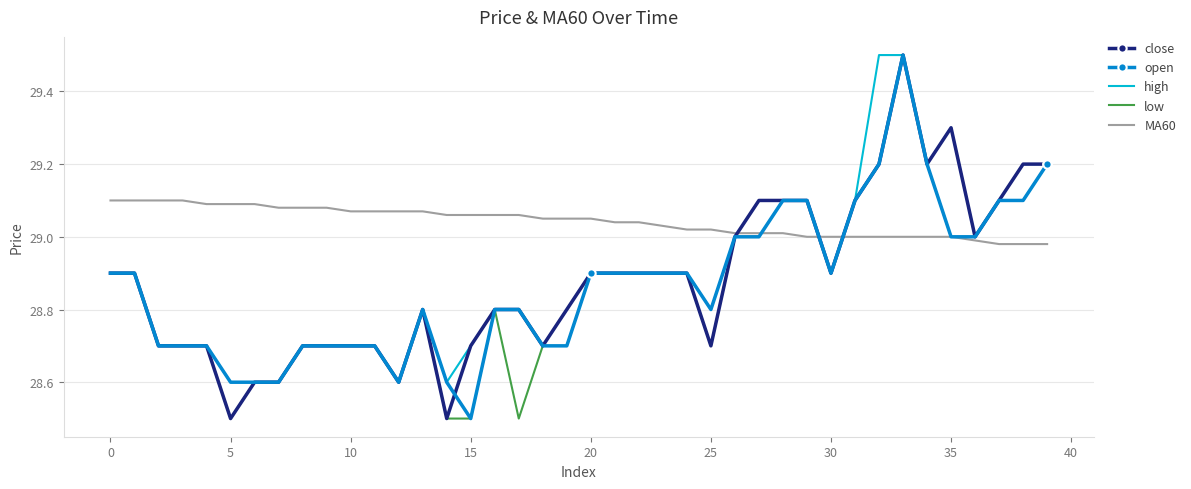

What is the maximum value shown in the chart?

29.5